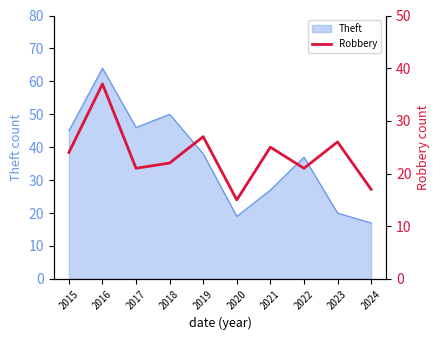

What is the minimum value shown in the chart?

15